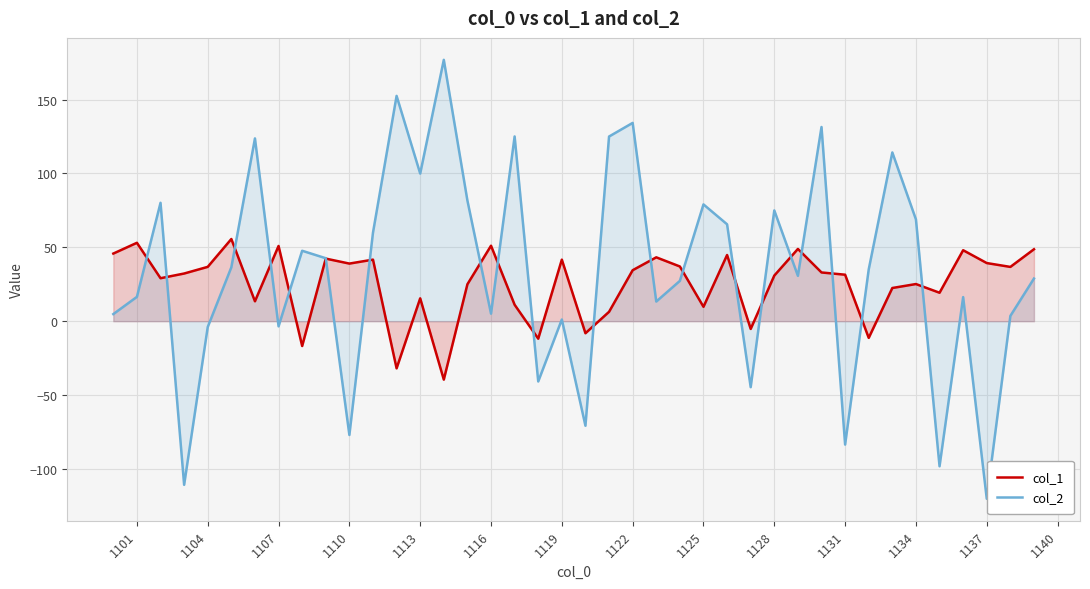

How many values in col_2 are below zero?

10